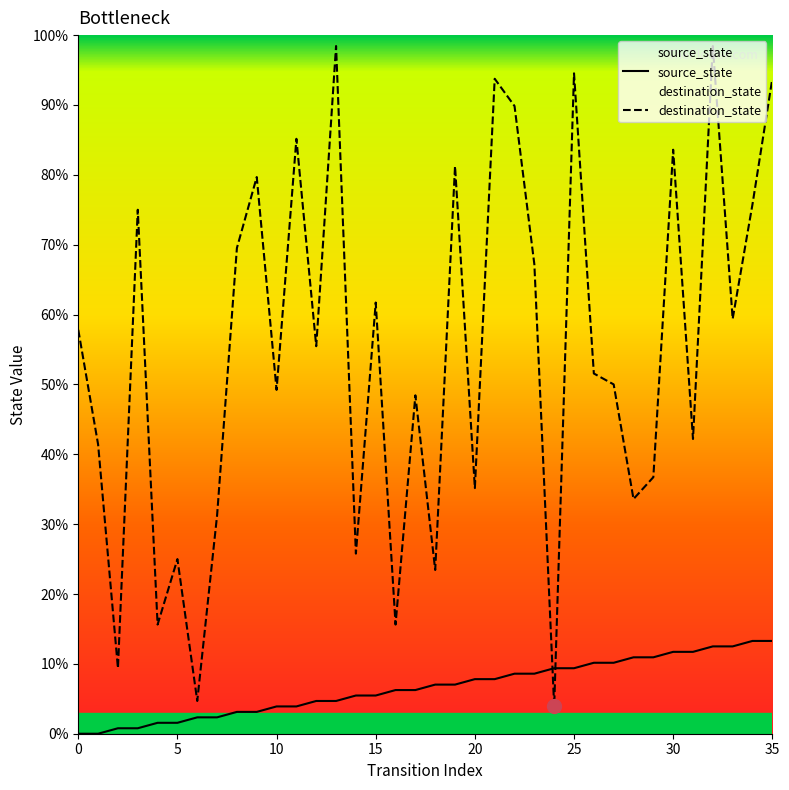

What is the average value of the destination_state series?

54.5